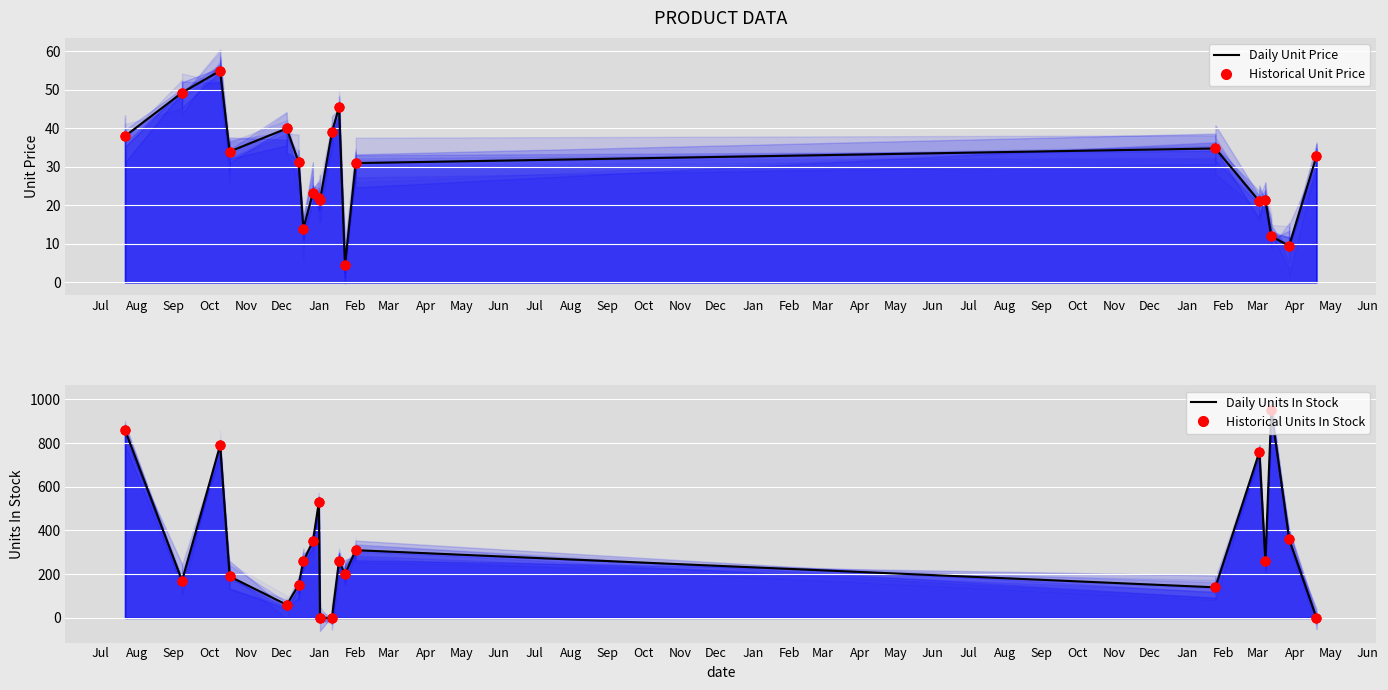

Which series has the largest Y range (max minus min)?

Daily Units In Stock